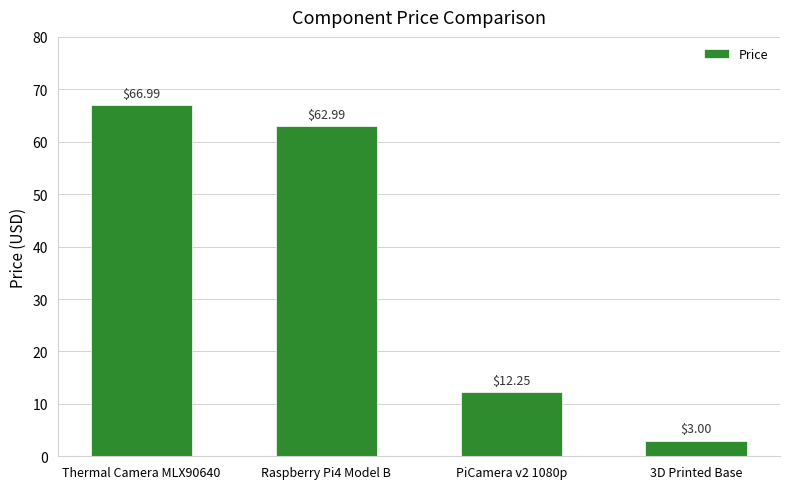

Does the chart contain stacked bars?

No